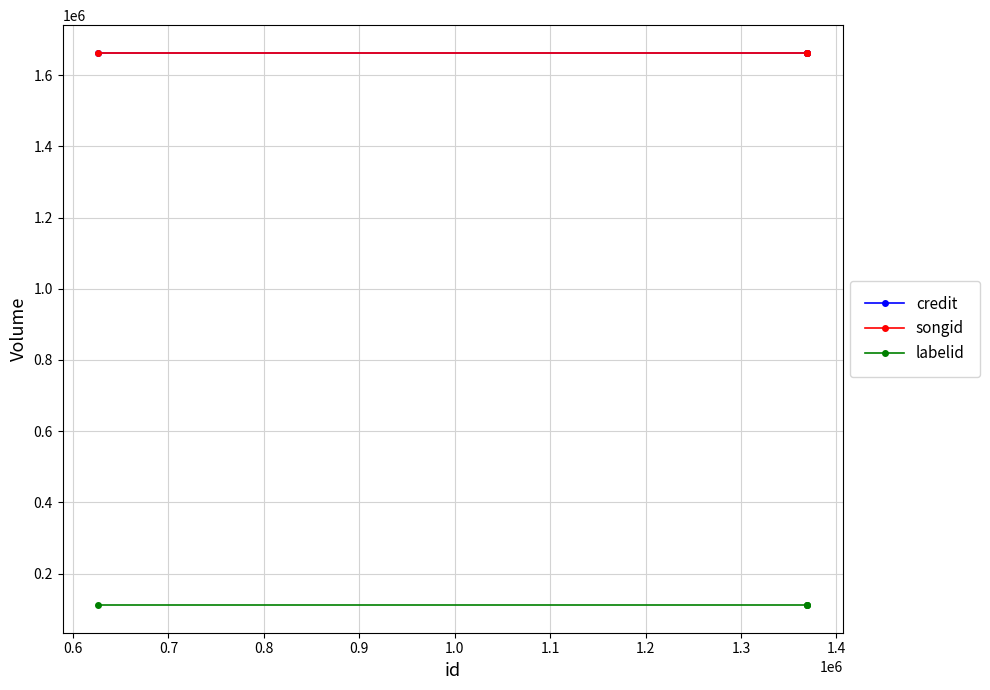

What is the value of the labelid point at the 1st from the left?

111489